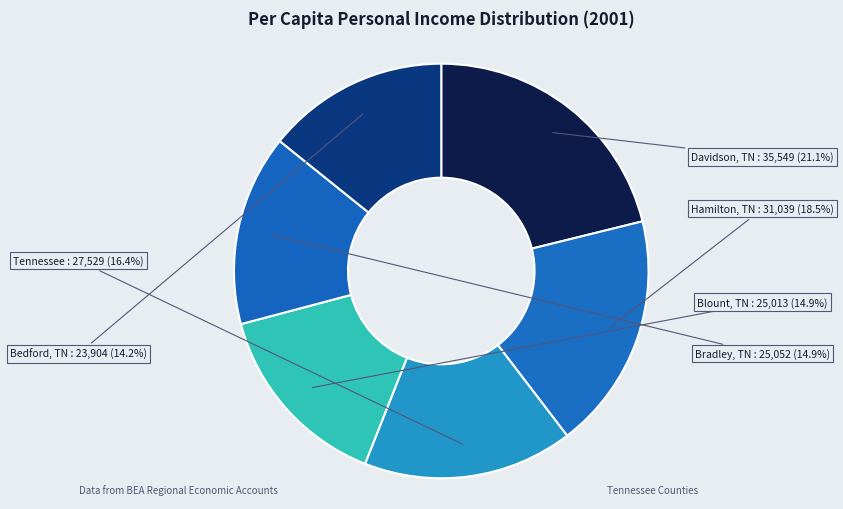

What is the smallest slice in the pie chart?

Bedford, TN